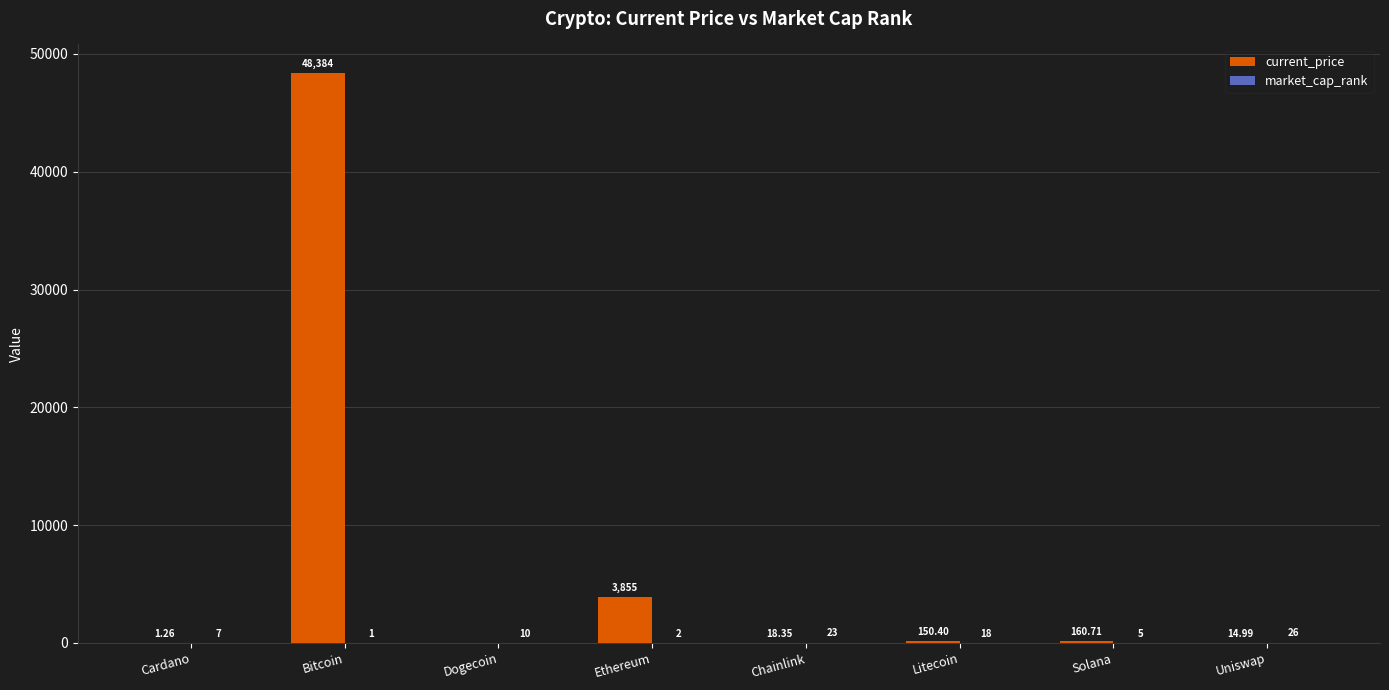

Which series has the largest total across all categories?

current_price